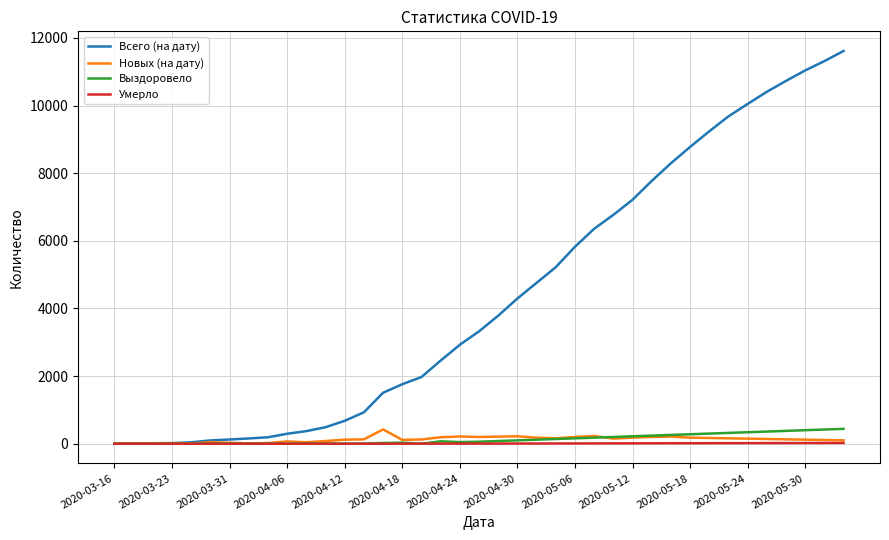

Which series has the largest total across all categories?

Всего (на дату)